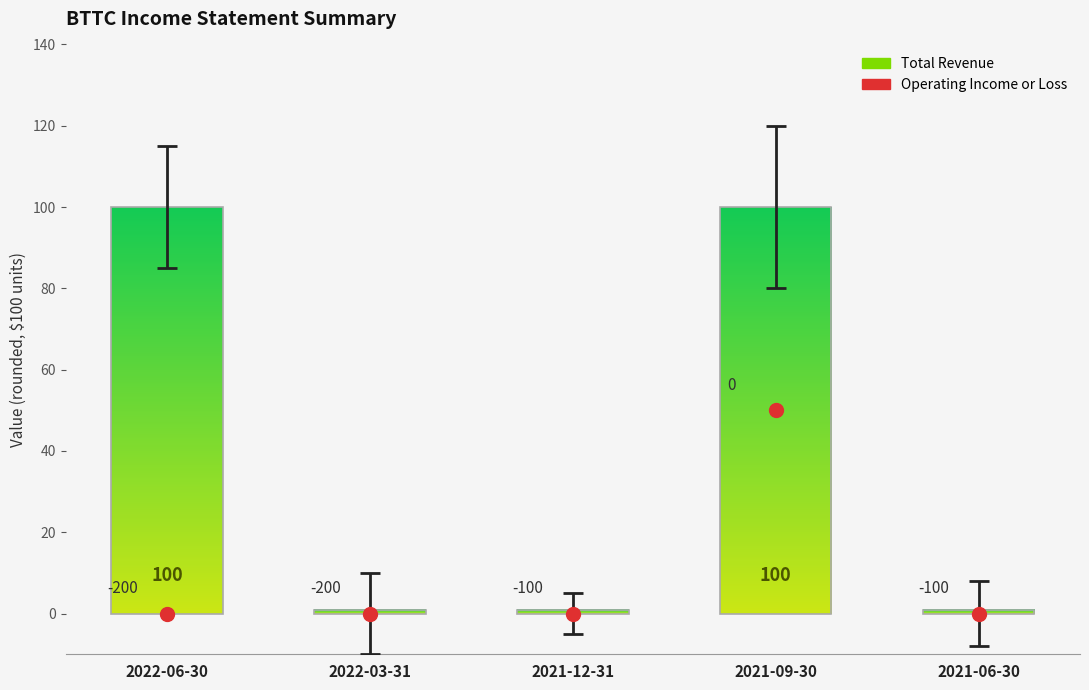

What is the range of Y values (max minus min)?

50